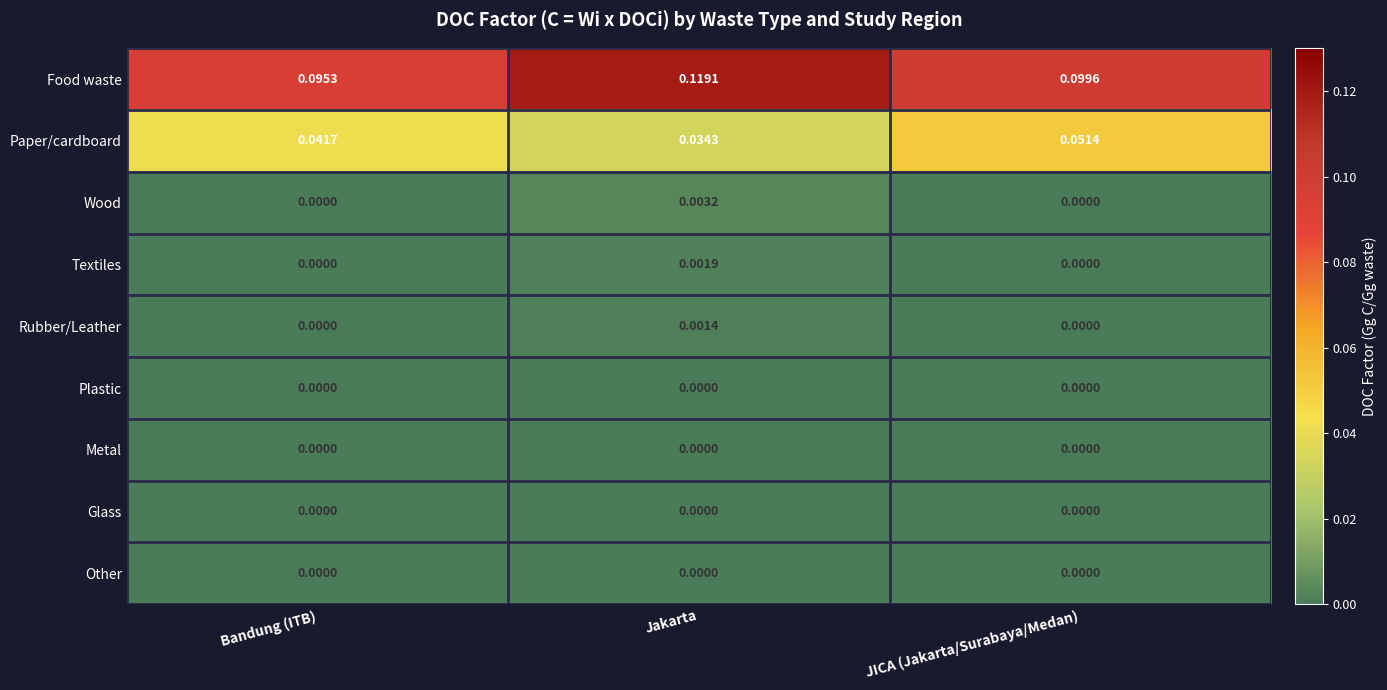

At which category is the sum across all series the highest?

Jakarta